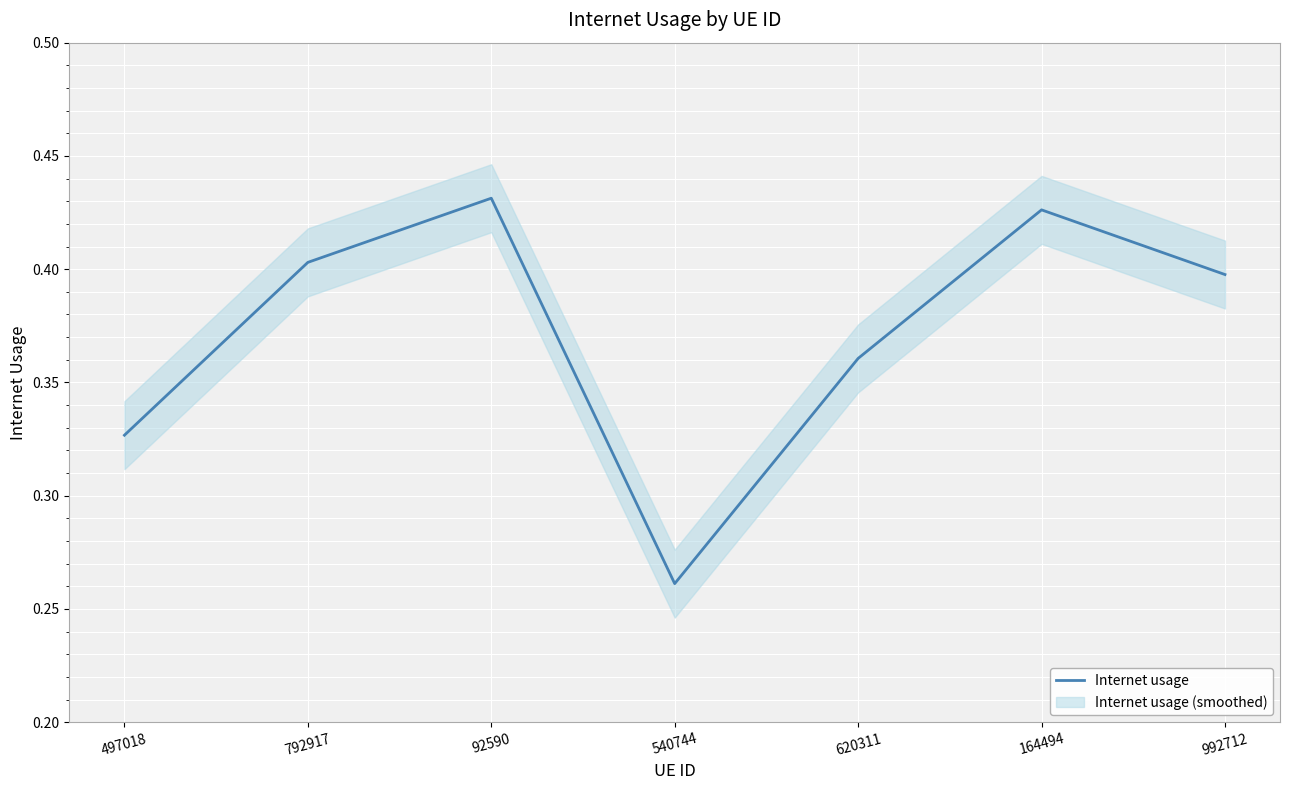

What is the value of the 3rd point from the left?

0.4